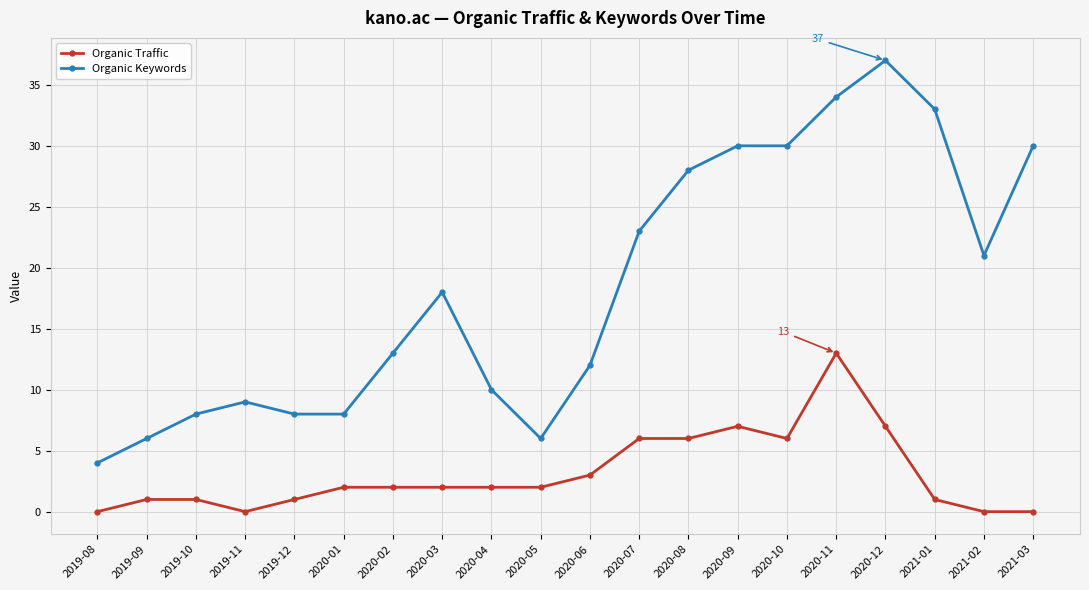

What is the greatest value displayed?

37